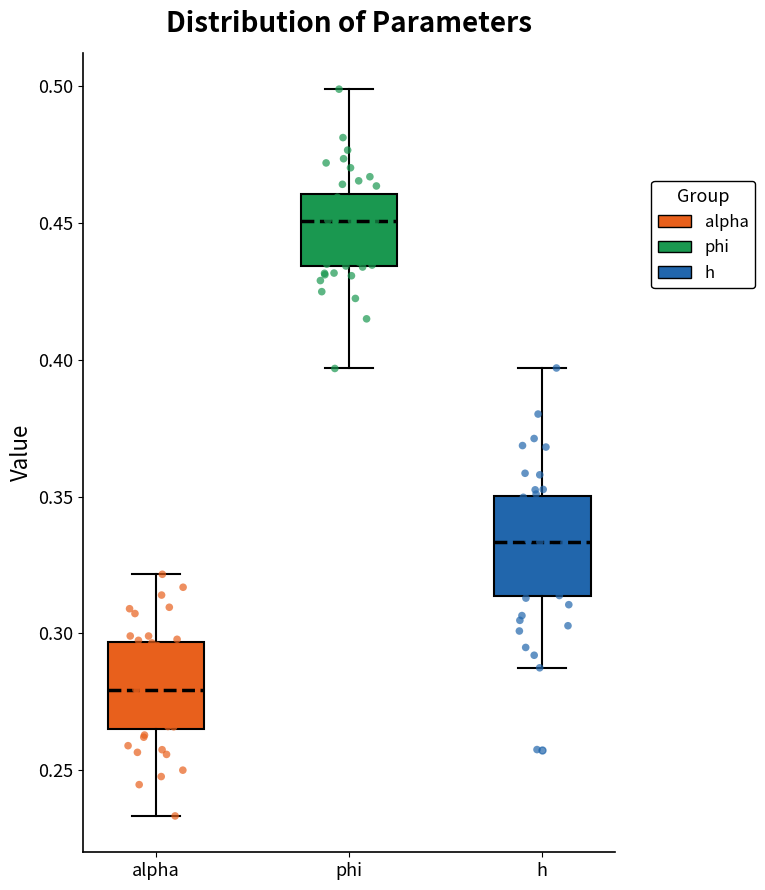

Reading left to right, read every box against the y-axis: the position of its median line, the range the box covers, and the ends of its whiskers. The values are not printed on the chart, so give them approximately, as read against the axis.

alpha: median 0.280, box 0.265 to 0.295, whiskers 0.235 to 0.320
phi: median 0.450, box 0.435 to 0.460, whiskers 0.395 to 0.500
h: median 0.335, box 0.315 to 0.350, whiskers 0.285 to 0.395